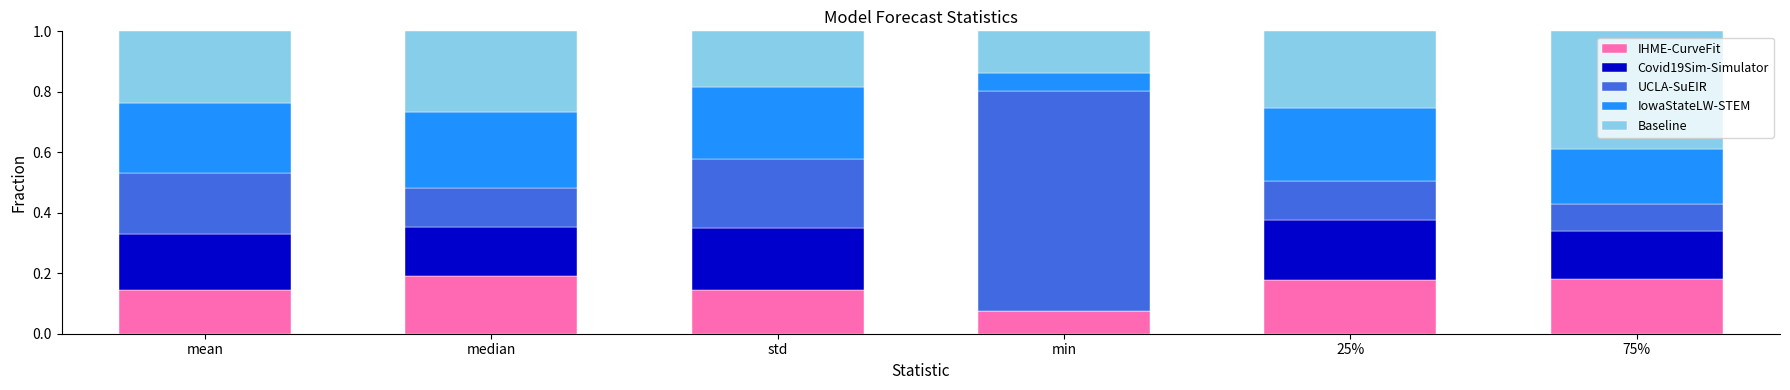

What is the total value across all series at 25%?

1.0